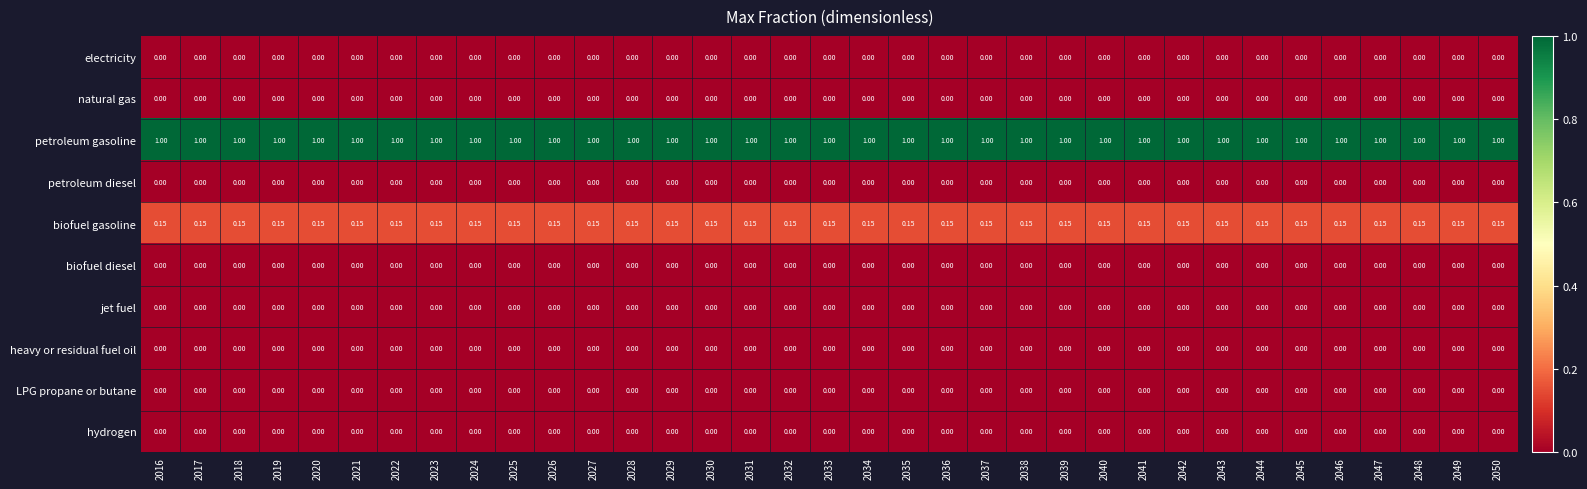

Which series has the largest total across all categories?

petroleum gasoline